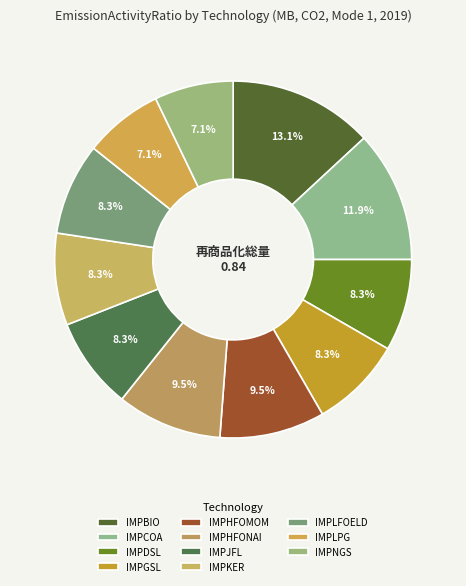

Count the number of slices in the pie.

11